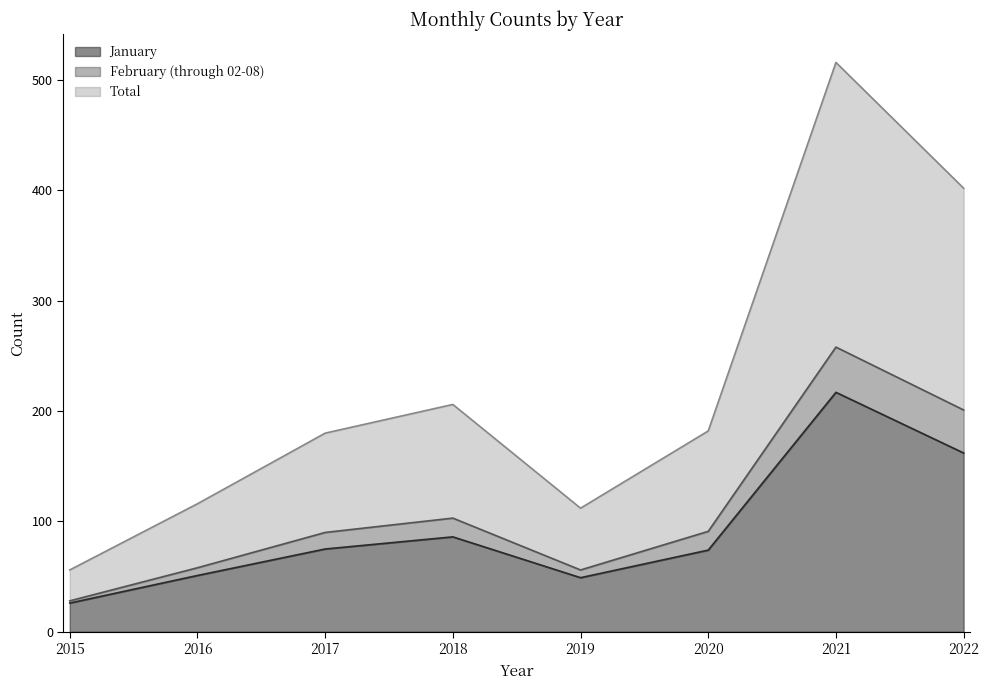

What are all the series names shown in the legend?

January, February (through 02-08), Total